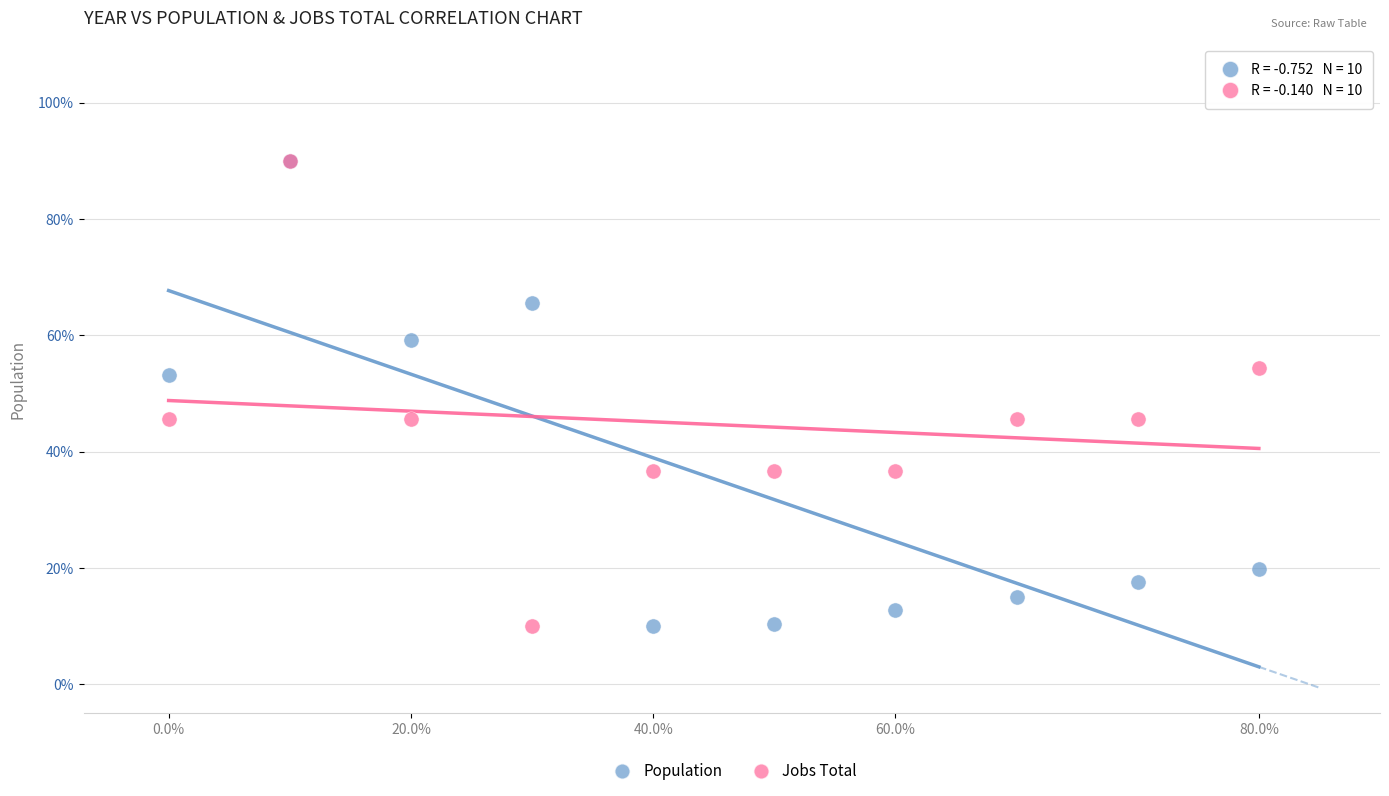

In the Jobs Total series, what Y value is closest to 50?

45.6